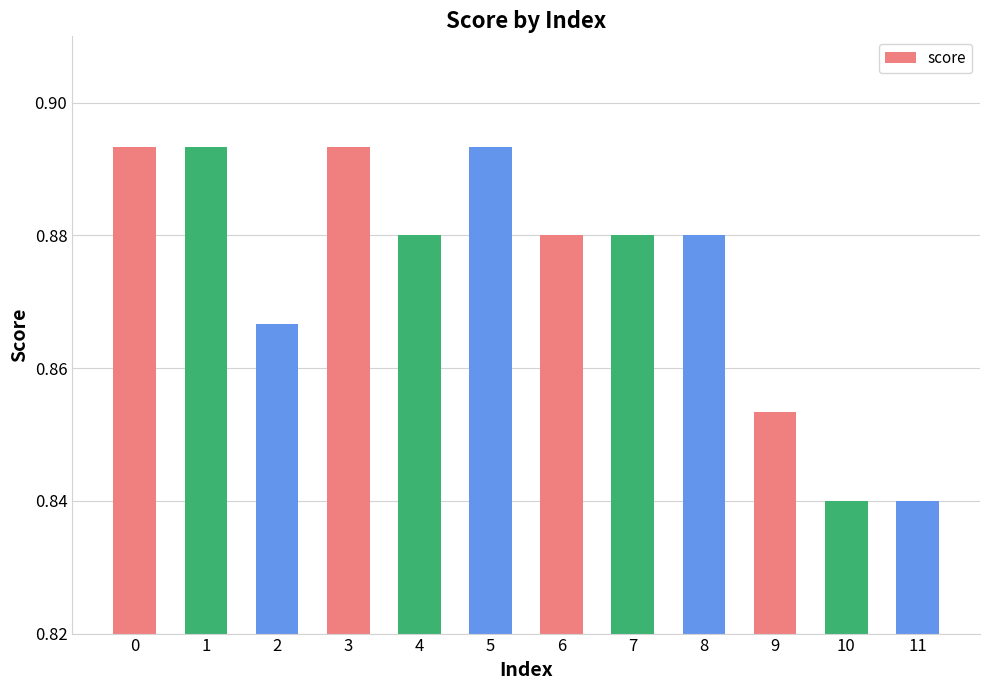

The value at 7 is 0.6. True or false?

False